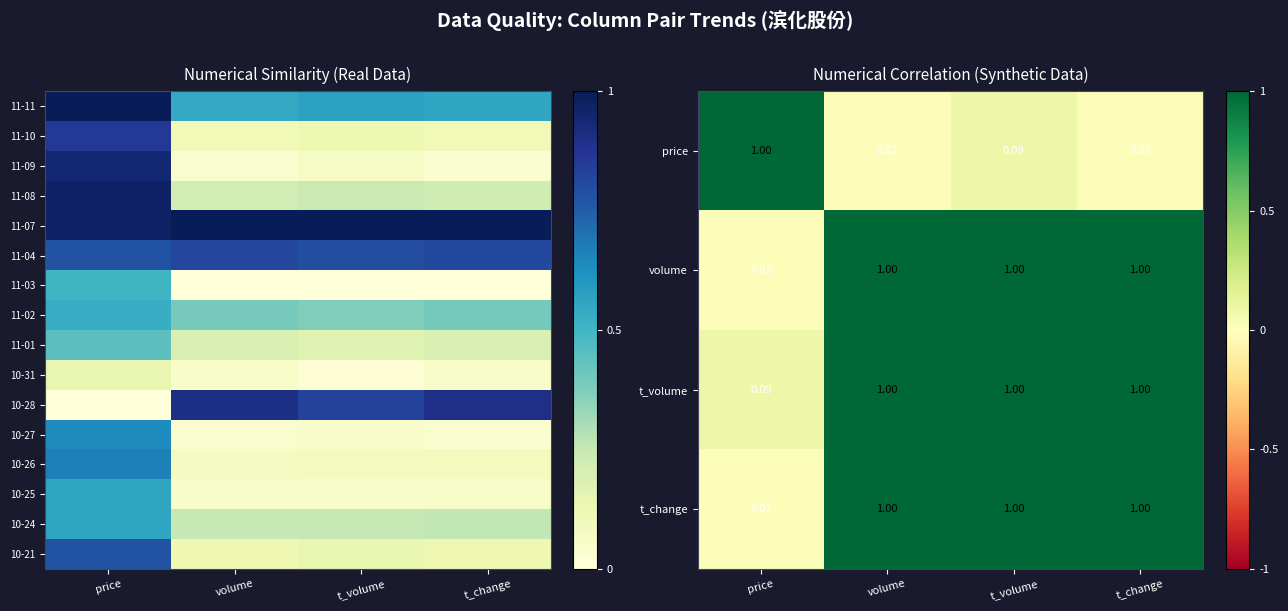

How many 10-31 values are between 0 and 1?

4